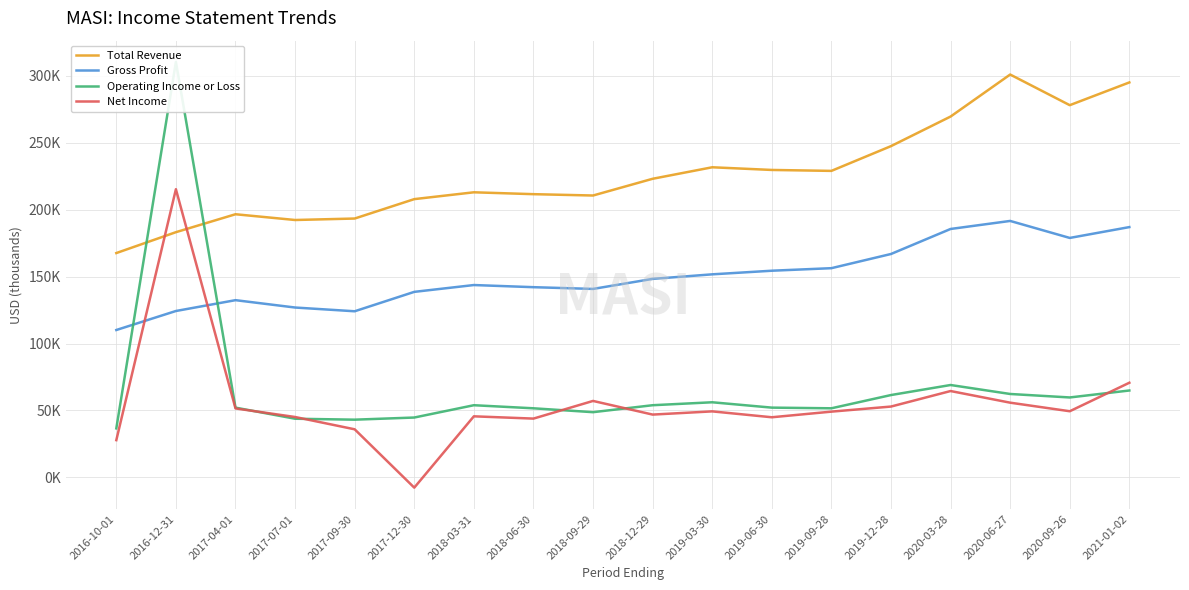

How many interior local valleys does the Total Revenue series have?

4